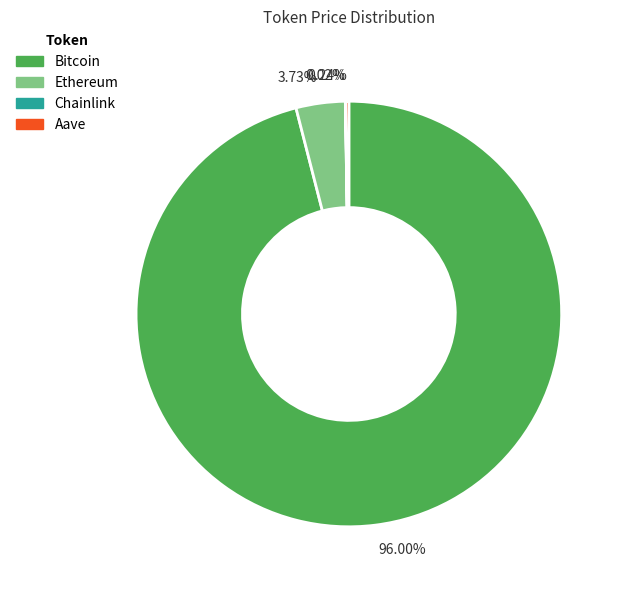

What is the largest slice in the pie chart?

Bitcoin